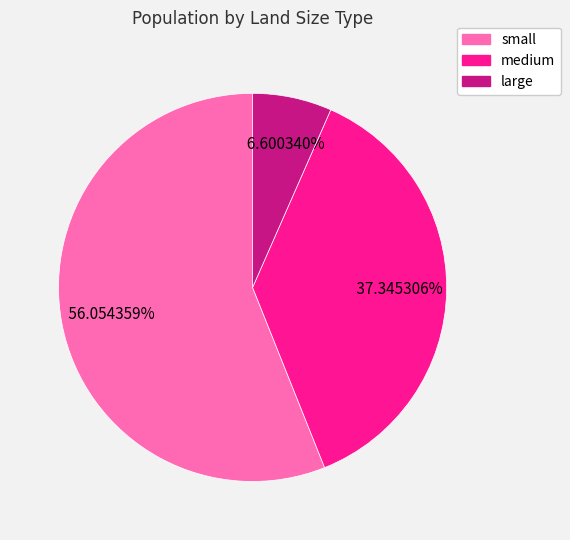

How many slices are in this pie chart?

3